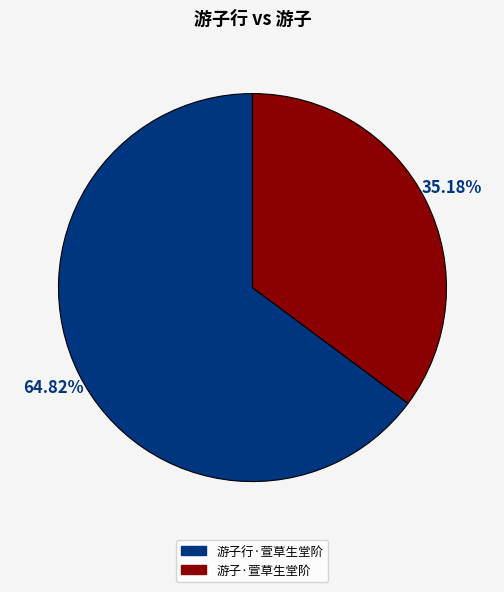

To the nearest percent, what is the combined percentage of 游子·萱草生堂阶 and 游子行·萱草生堂阶?

100%